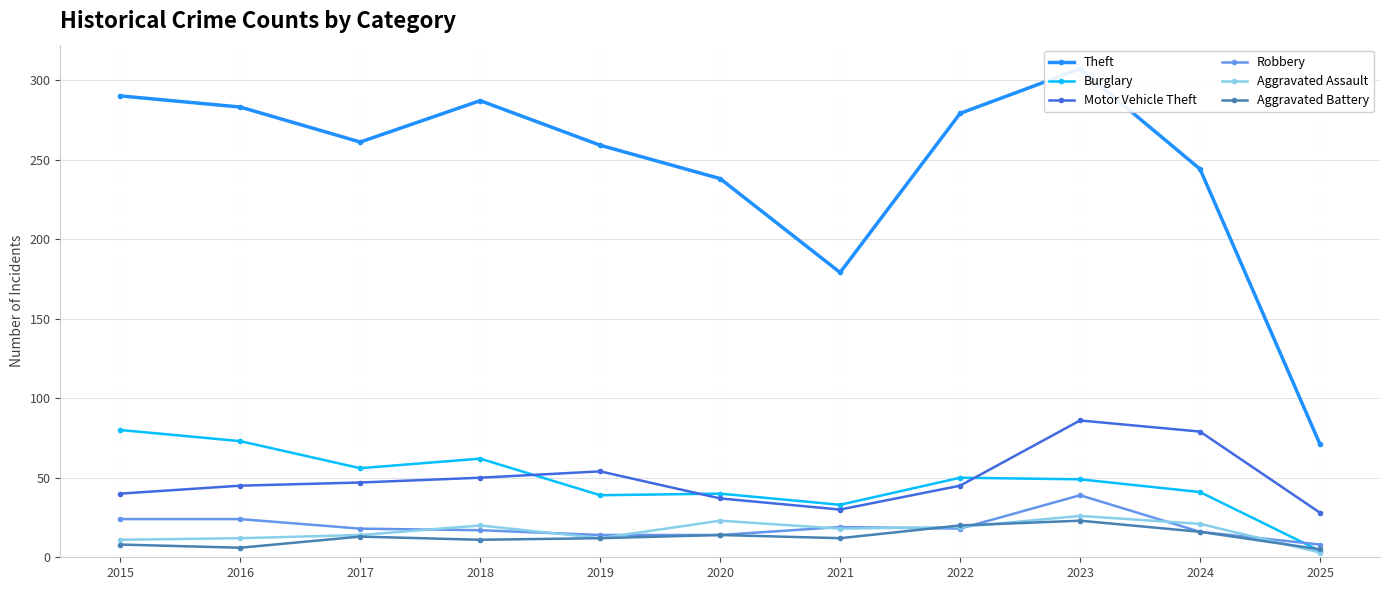

Which series has the widest spread of values?

Theft